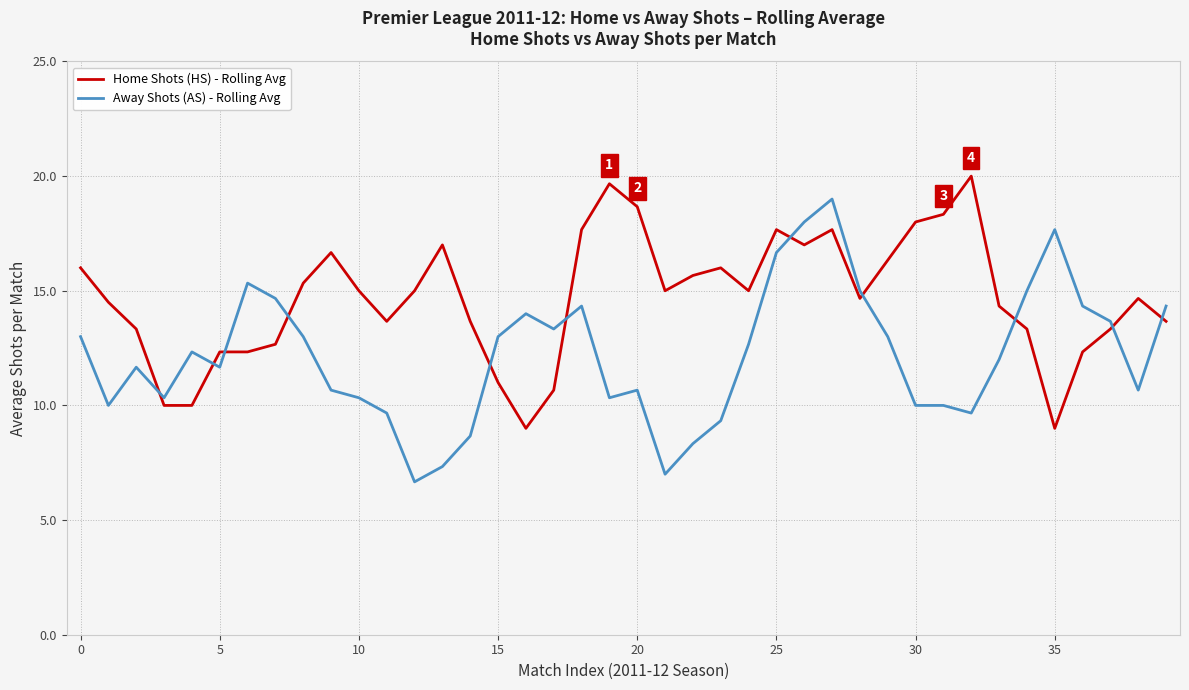

Which series ends up on top after the final intersection of Home Shots (HS) - Rolling Avg and Away Shots (AS) - Rolling Avg?

Away Shots (AS) - Rolling Avg